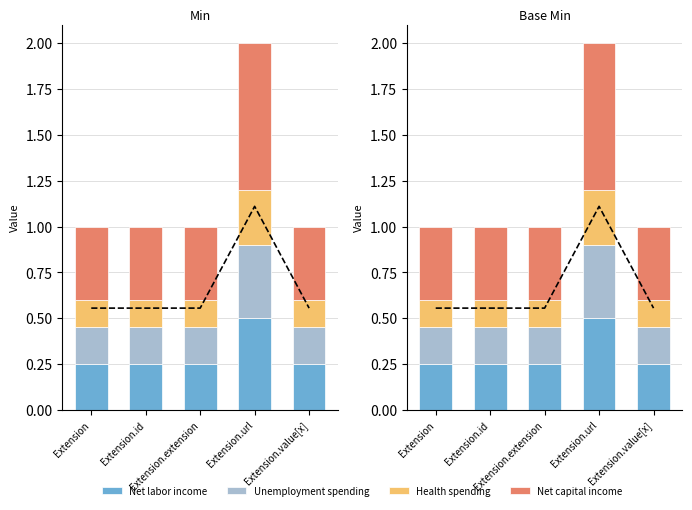

List the series in order of their peak value, highest first.

Net capital income, Net labor income, Unemployment spending, Health spending